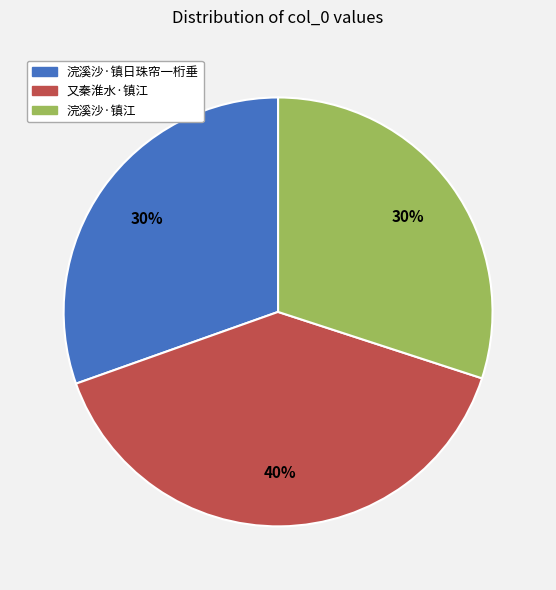

Count the number of slices in the pie.

3